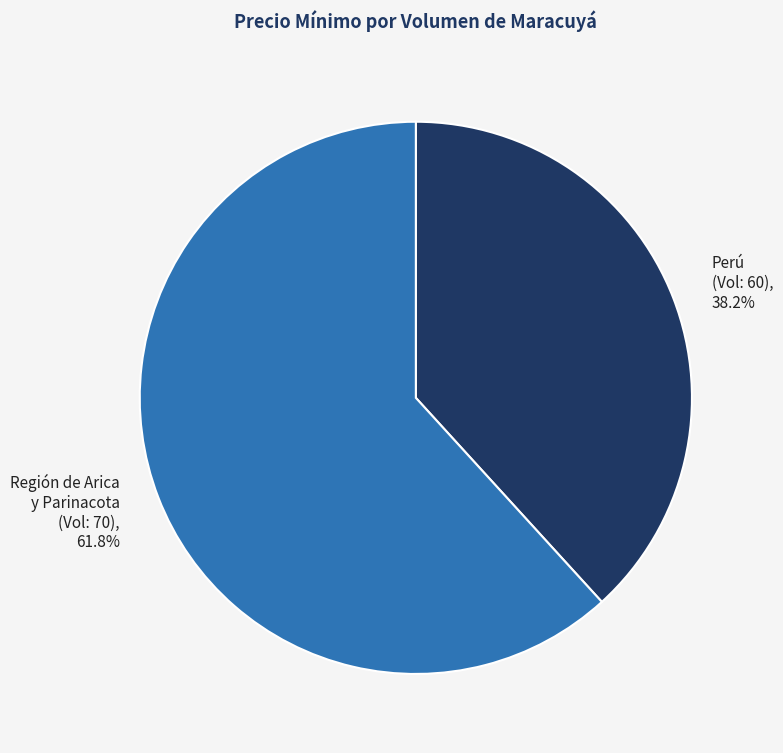

What is the ratio of the value at Región de Arica y Parinacota (Vol: 70) to the value at Perú (Vol: 60)?

1.6